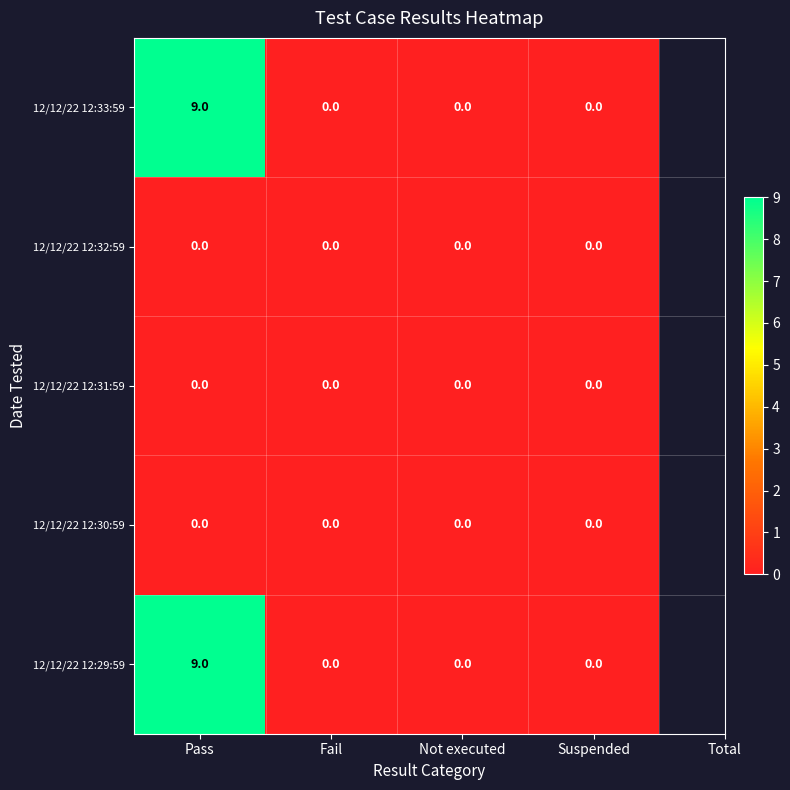

What is the greatest value displayed?

9